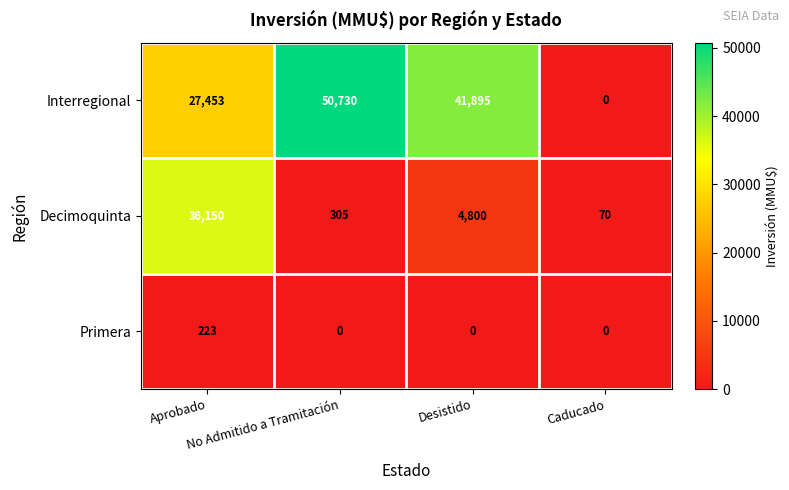

Which series has the largest range (max minus min)?

Interregional